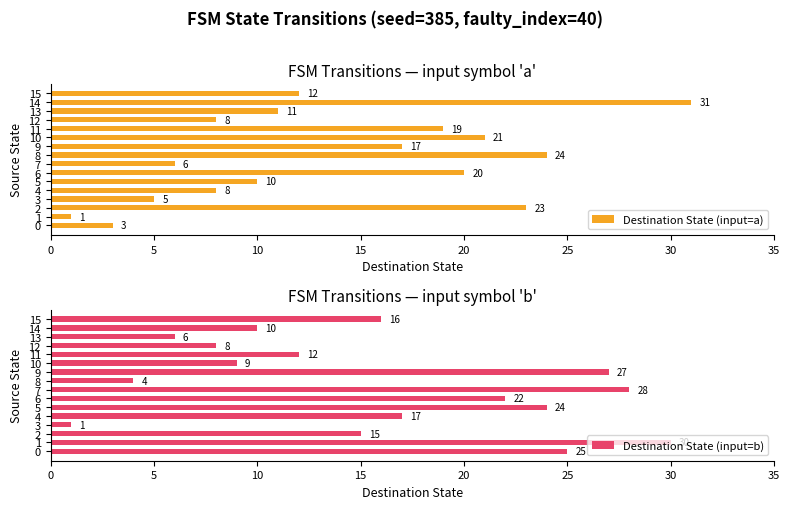

True or false: Destination State (input=a) has a value of 8 at 12.

True